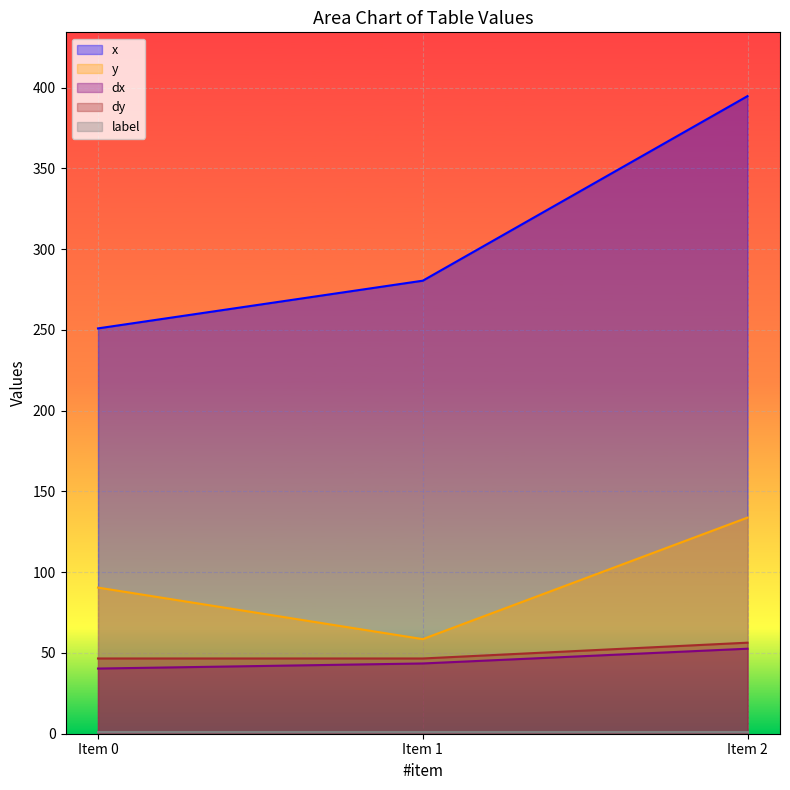

How many lines are shown in the chart?

5